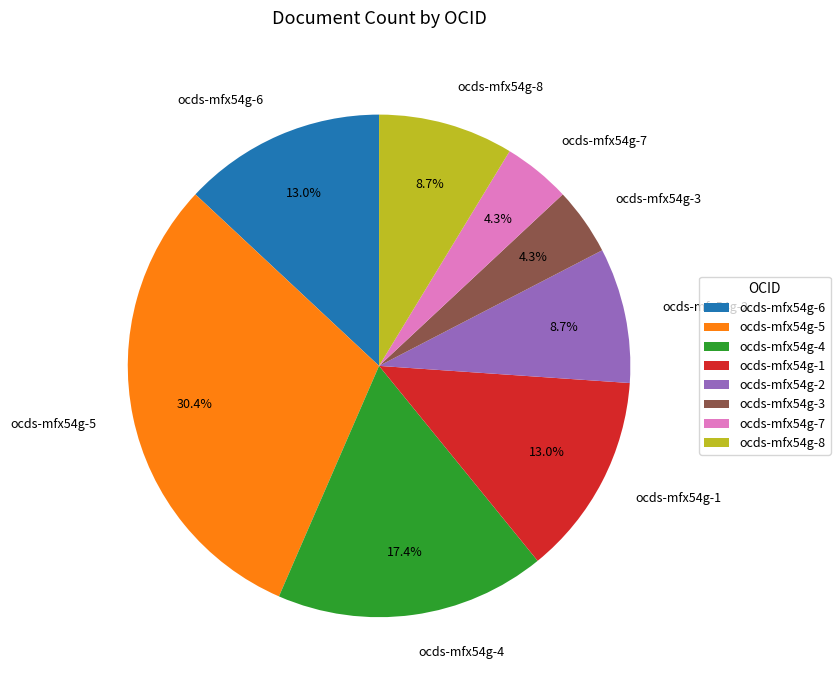

To the nearest percent, what is the combined percentage of ocds-mfx54g-2 and ocds-mfx54g-5?

39%